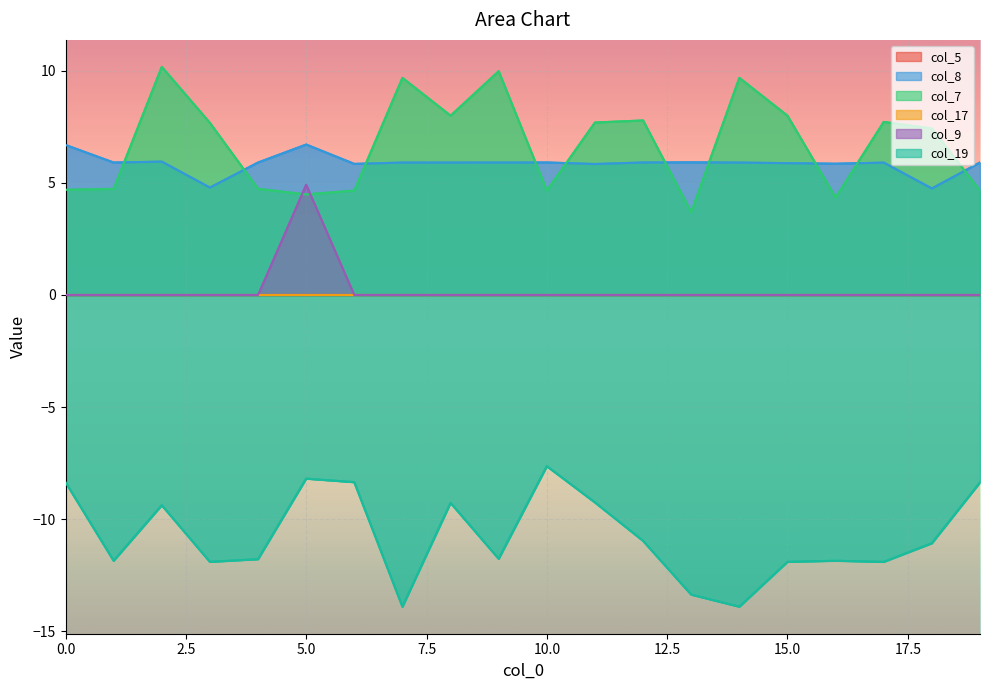

True or false: col_9 has a value of 0.0 at 0.

True